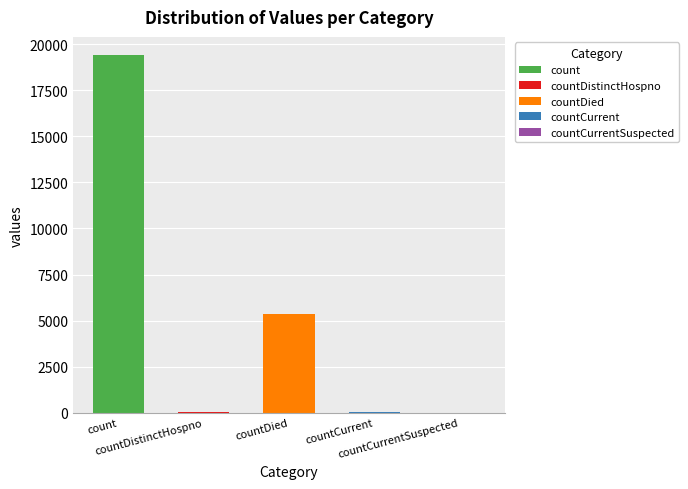

How many categories are shown in the chart?

5